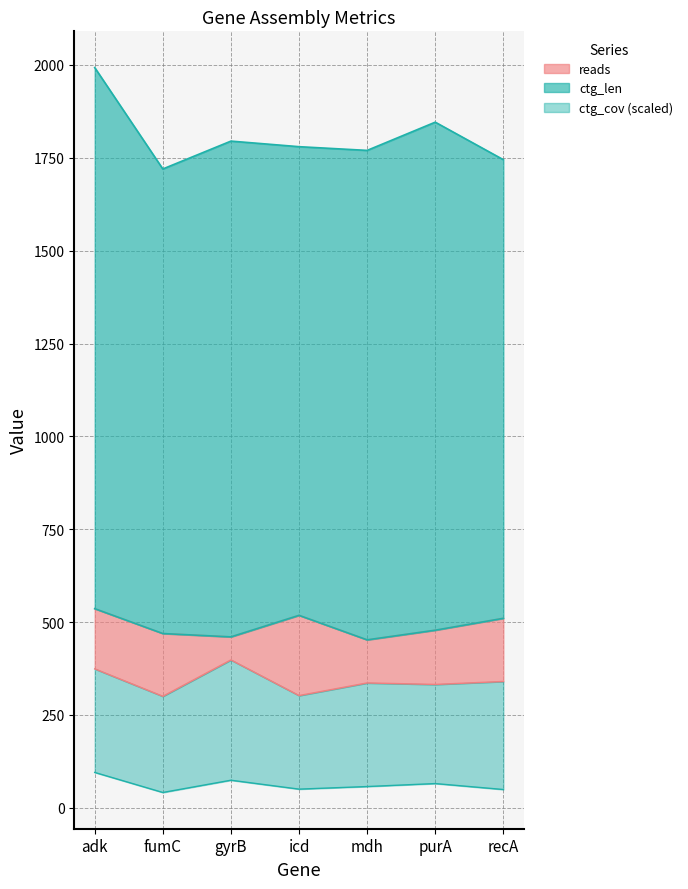

What is the difference between the maximum and minimum values in the ctg_len series?

273